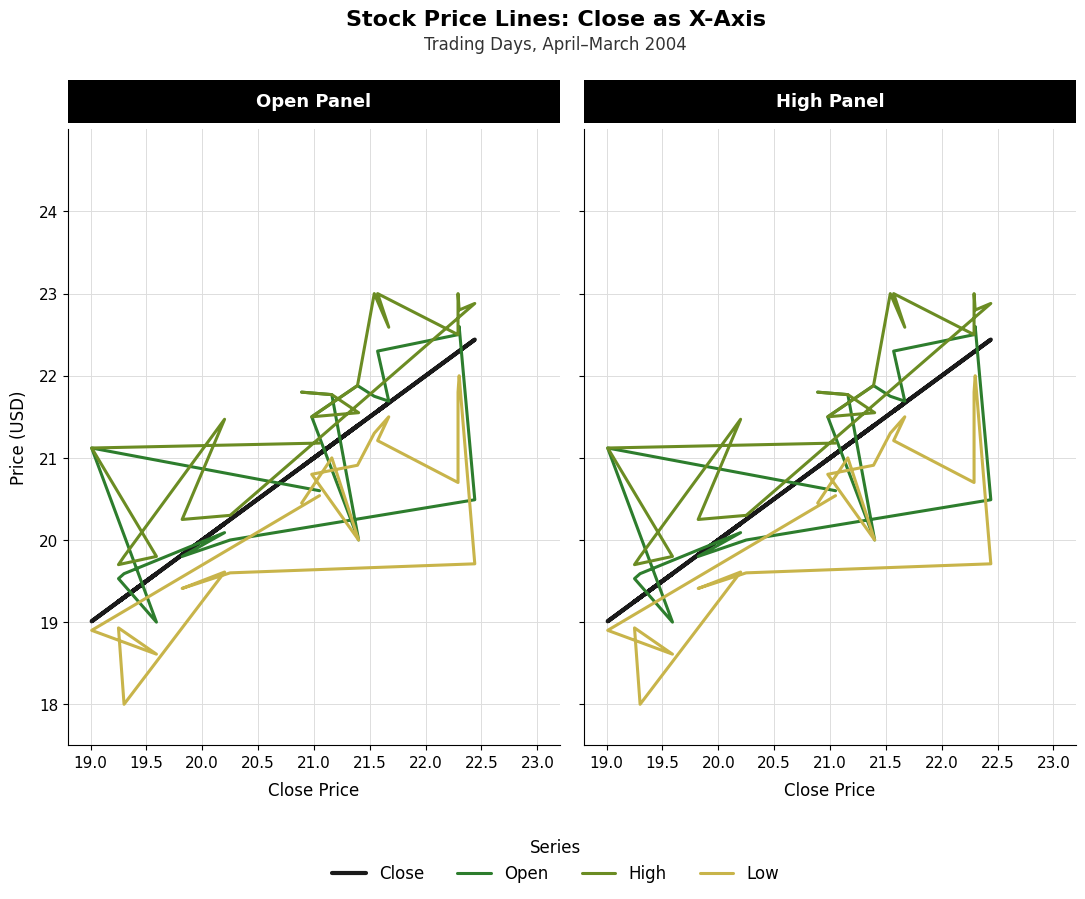

Is the value of High at 11 greater than the value of Close at 18.5?

Yes